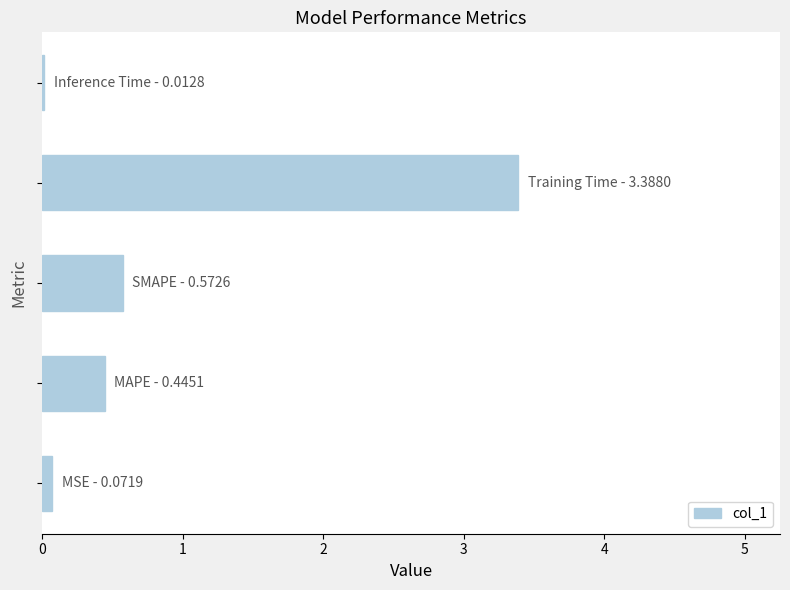

What is the greatest value displayed?

3.4